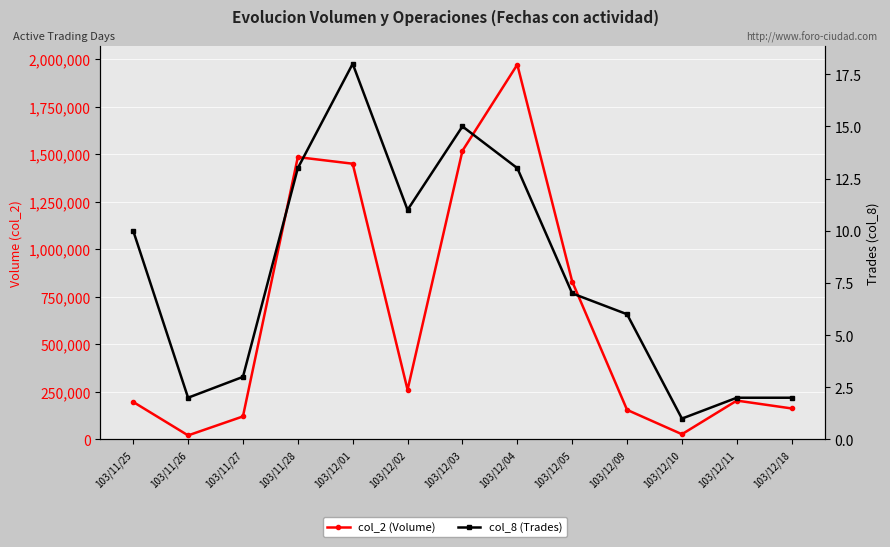

Reading right to left, what are all the values shown in this chart?

col_2 (Volume): 103/12/18=163000	103/12/11=204350	103/12/10=27600	103/12/09=155600	103/12/05=830100	103/12/04=1970260	103/12/03=1517200	103/12/02=261000	103/12/01=1449340	103/11/28=1484020	103/11/27=121080	103/11/26=21430	103/11/25=197280
col_8 (Trades): 103/12/18=2	103/12/11=2	103/12/10=1	103/12/09=6	103/12/05=7	103/12/04=13	103/12/03=15	103/12/02=11	103/12/01=18	103/11/28=13	103/11/27=3	103/11/26=2	103/11/25=10